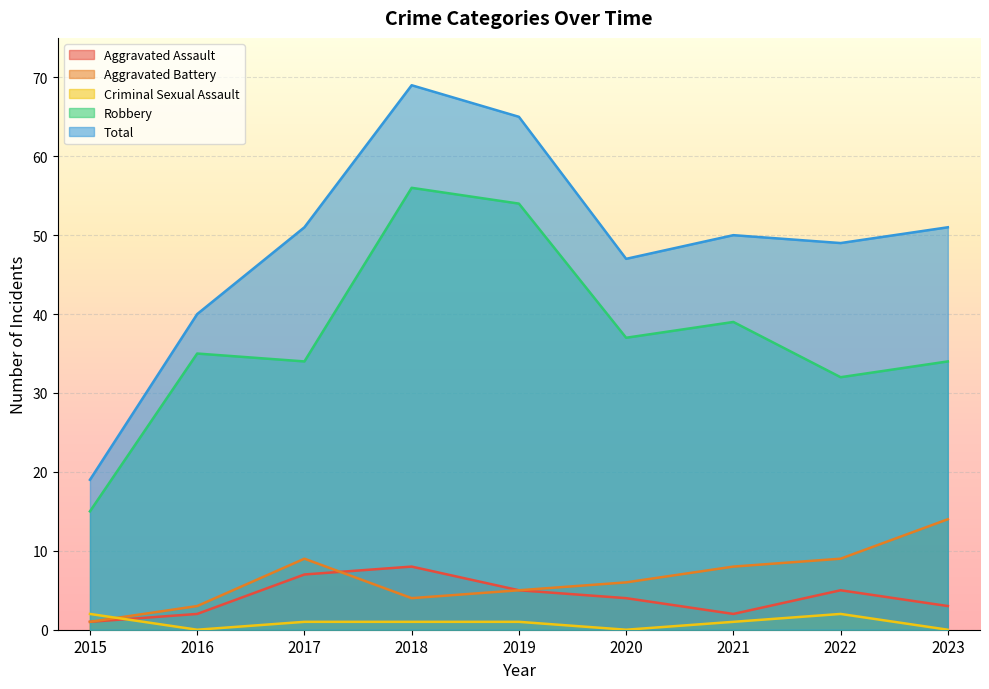

True or false: Robbery has more than 0 interior local peaks.

True